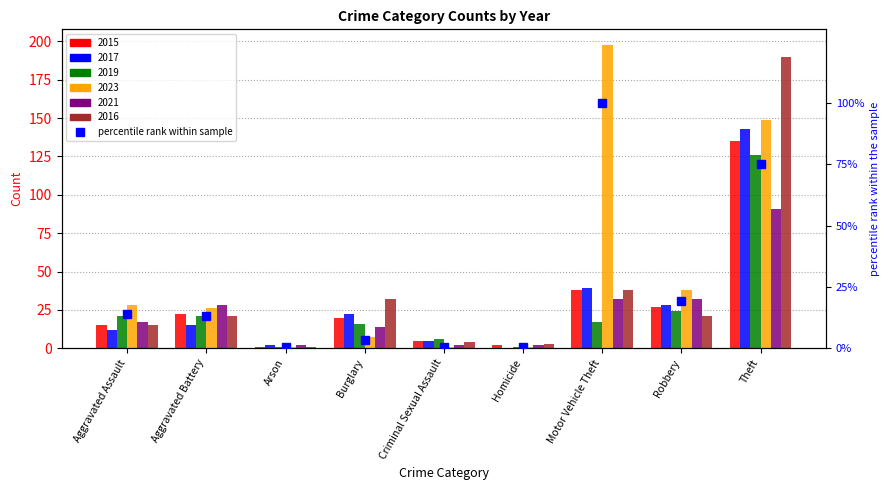

What is the difference between the second highest and second lowest values?

74.7